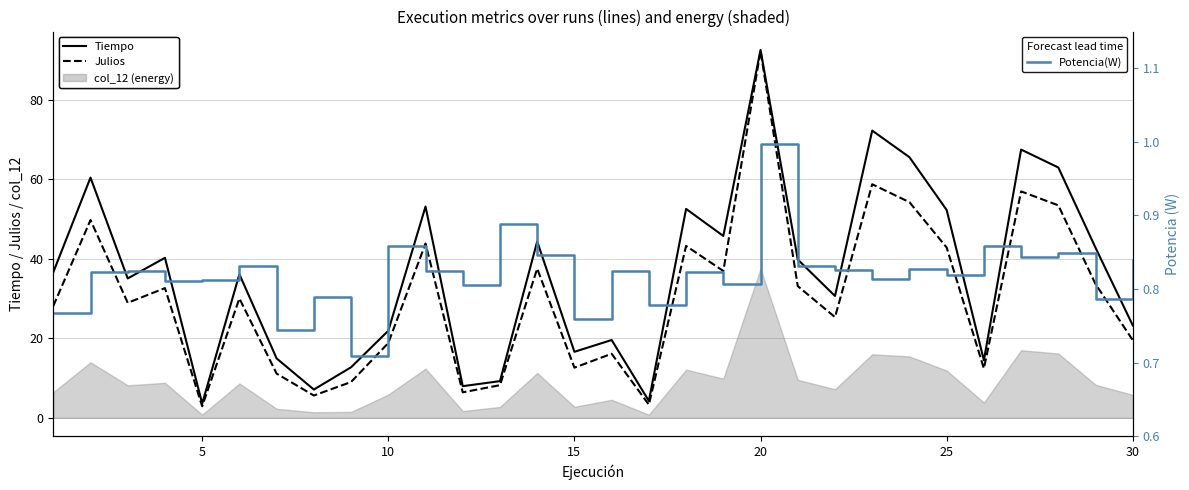

Does the chart display data point markers on the line(s)?

No